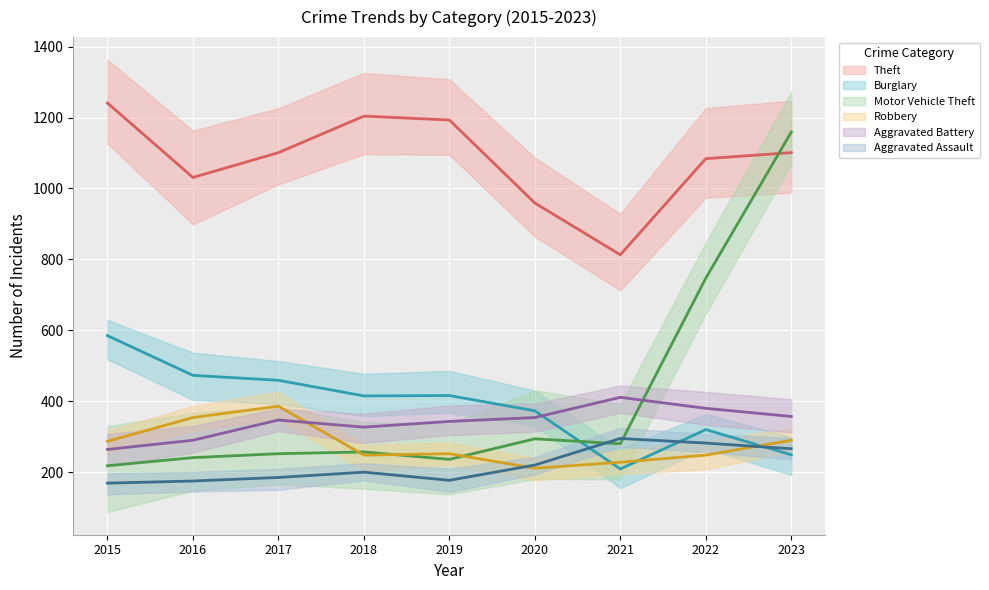

What is the difference between the maximum and minimum values in the Theft series?

428